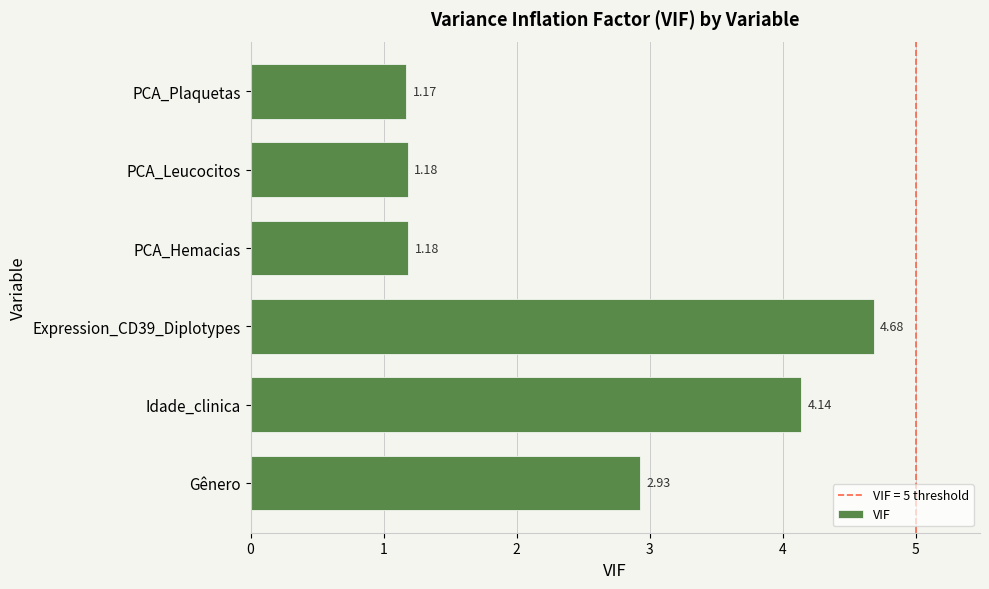

What is the difference between the second highest and minimum values?

3.0